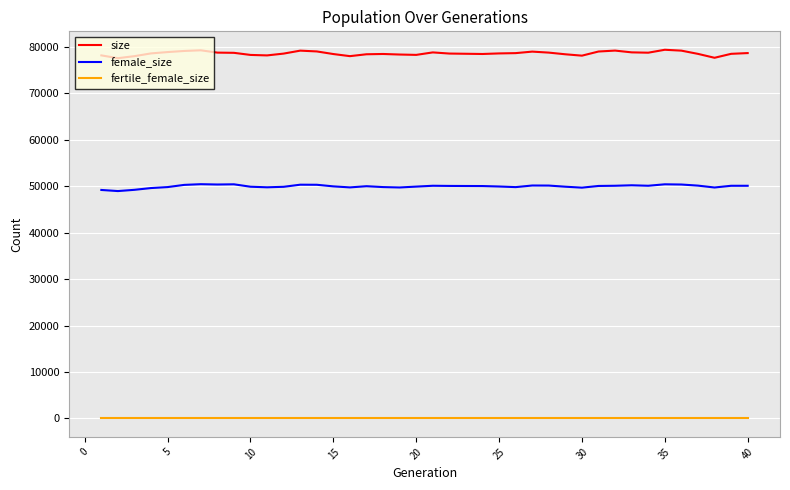

List the series in order of their peak value, lowest first.

fertile_female_size, female_size, size